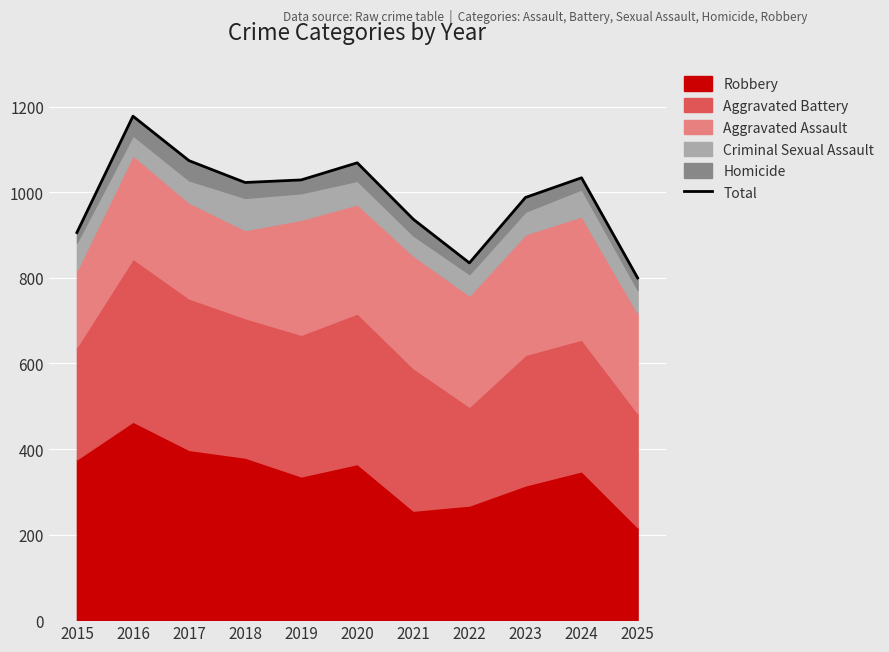

At which label does the data first exceed 1023?

2016